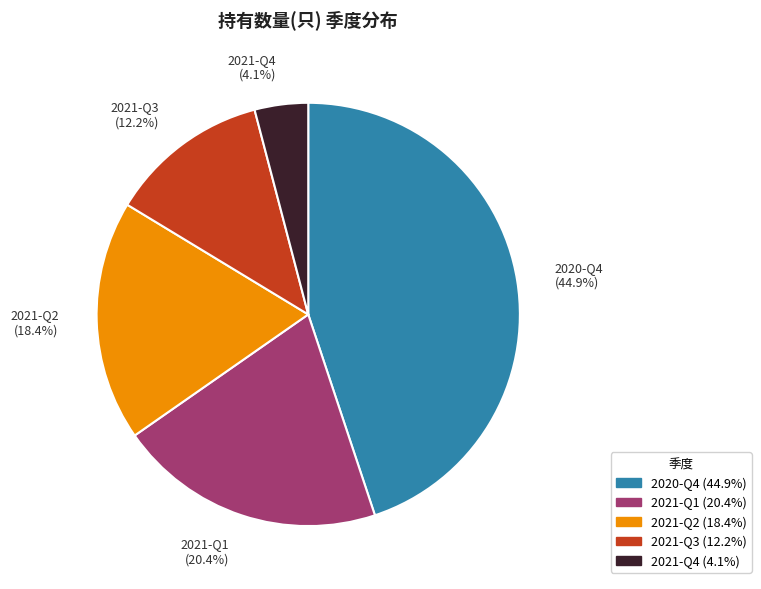

Is there a majority slice in this chart?

No